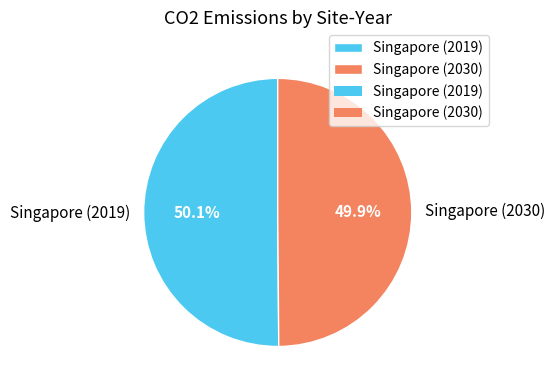

How many segments does this pie chart have?

2